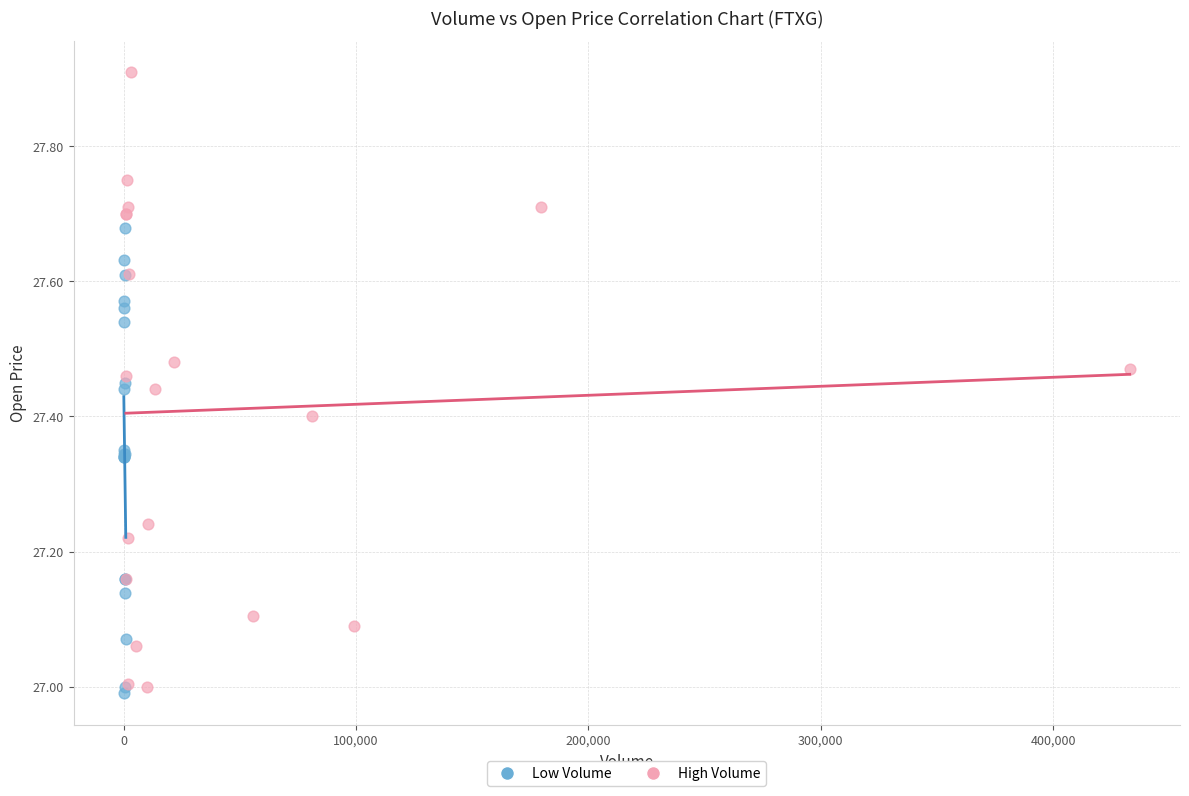

Which series reaches the minimum Y coordinate?

Low Volume